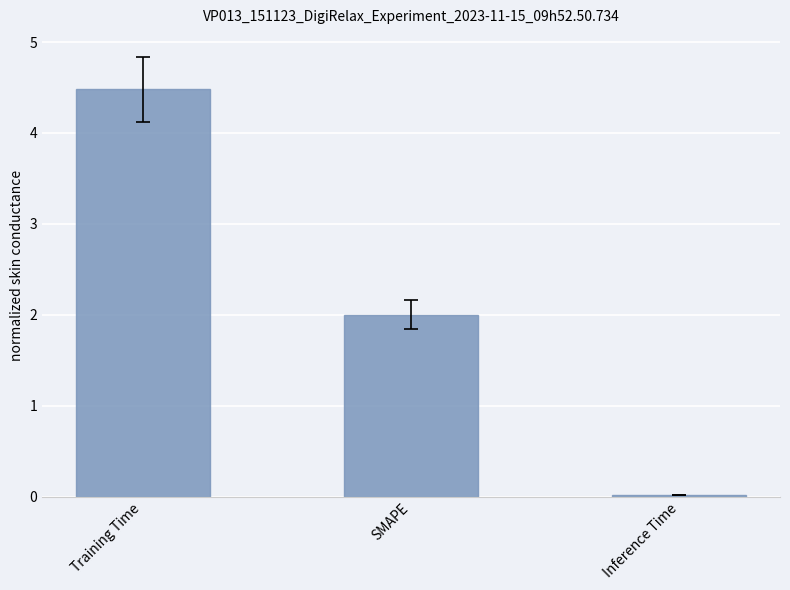

Approximately how many times larger is the value at Training Time compared to SMAPE?

2.2